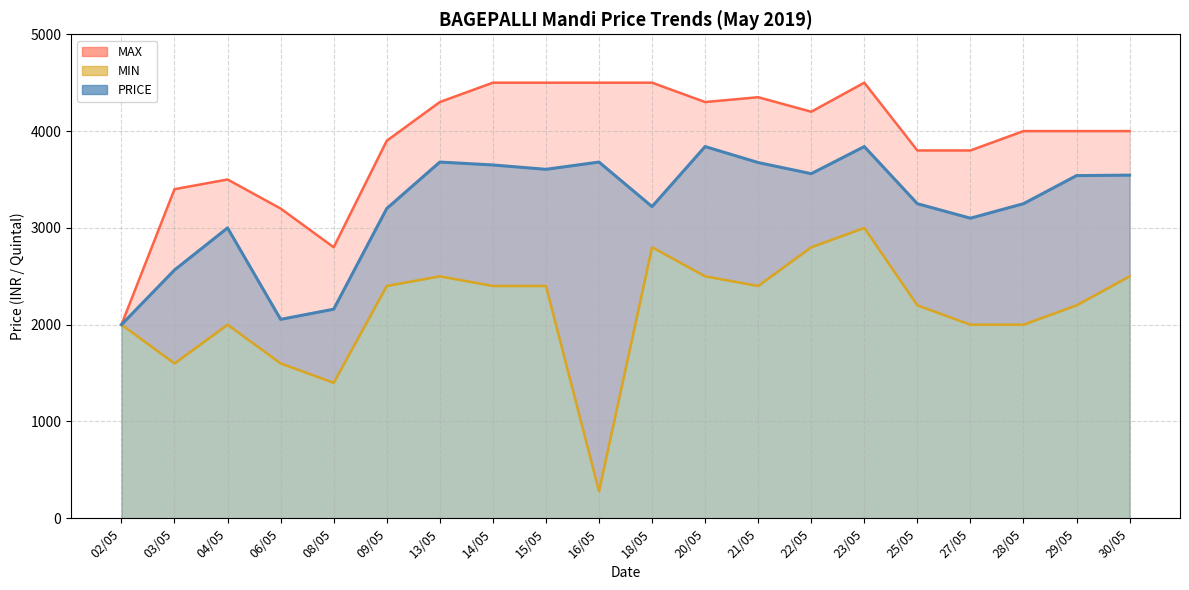

What is the difference between the PRICE values at 14/05 and 25/05?

400